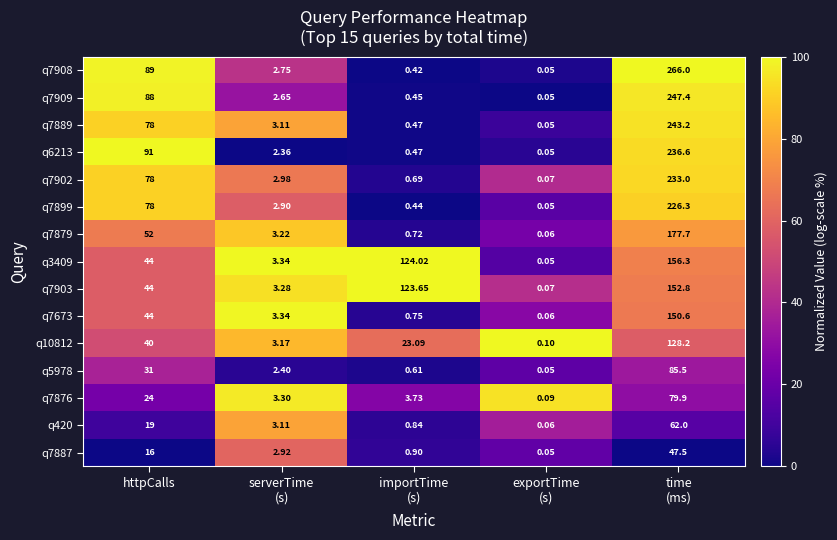

Where is q7899 nearest to the value 113?

httpCalls